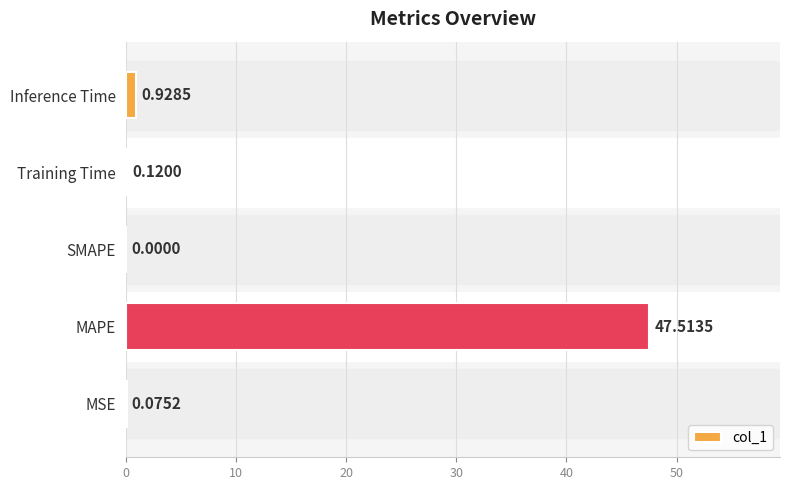

Which label corresponds to the largest value in the chart?

MAPE